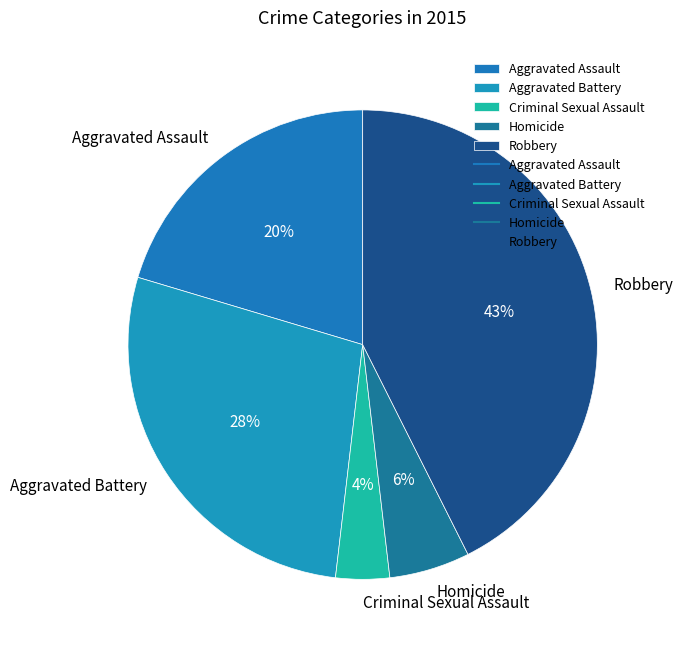

What percentage is the Aggravated Battery slice, to the nearest percent?

28%